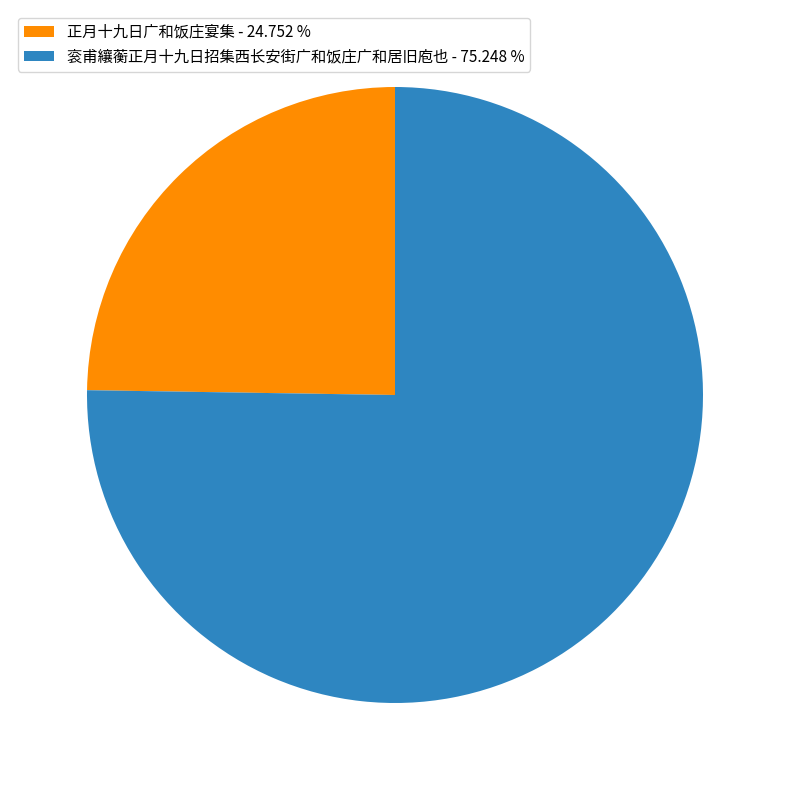

Is the sum of 正月十九日广和饭庄宴集 - 24.752 % and 衮甫纕蘅正月十九日招集西长安街广和饭庄广和居旧庖也 - 75.248 % greater than half?

Yes